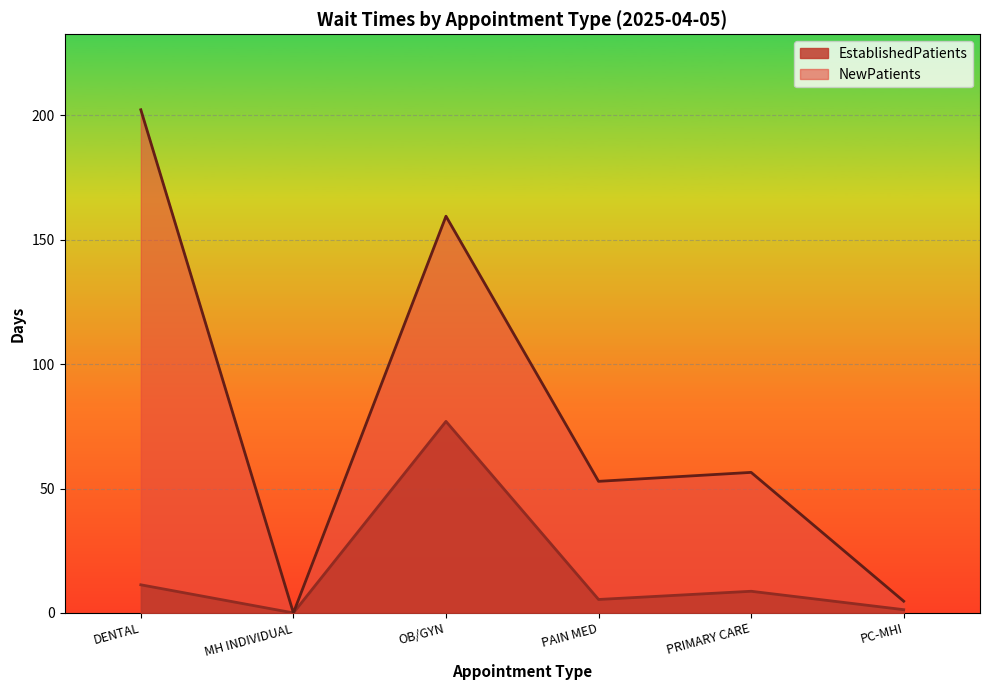

Reading right to left, what are all the values shown in this chart?

EstablishedPatients: 1.3	8.7	5.4	77.0	0.0	11.3
NewPatients: 4.7	56.5	52.9	159.5	0.0	202.3